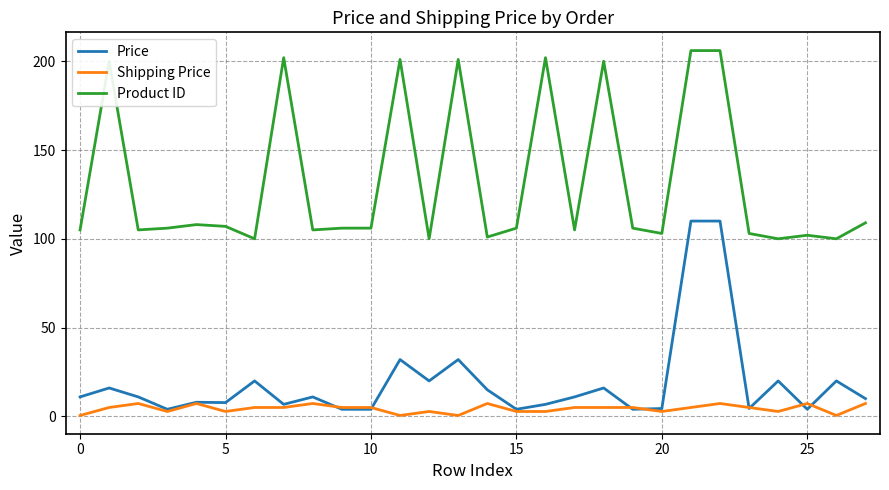

List the series in order of their peak value, highest first.

Product ID, Price, Shipping Price